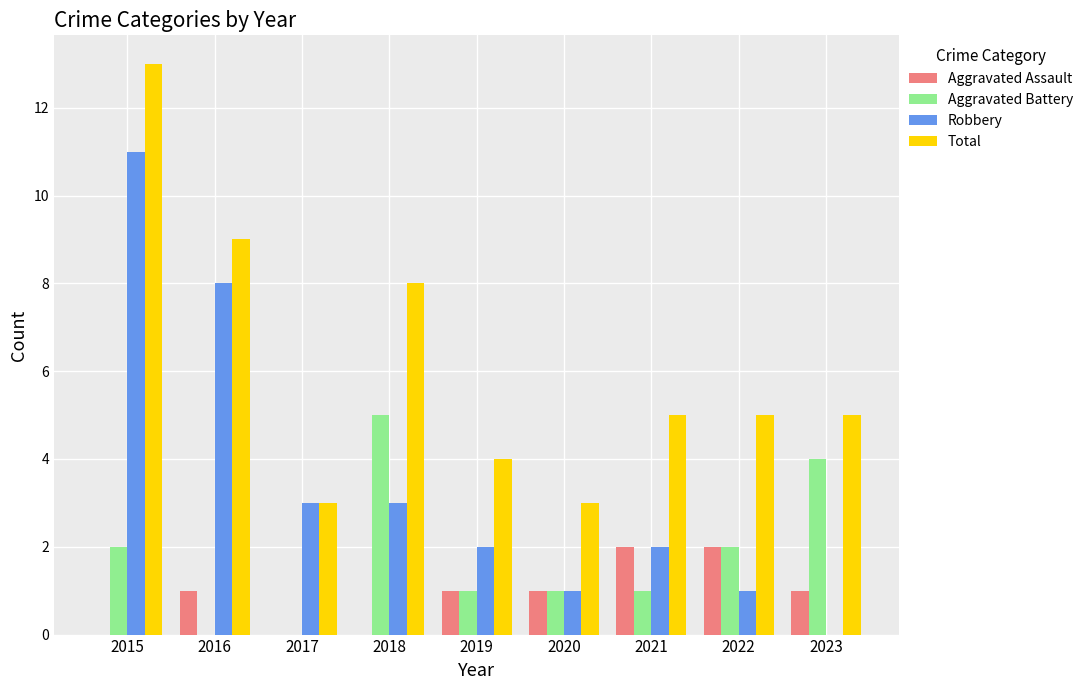

What is the difference between the Robbery values at 2015 and 2017?

8